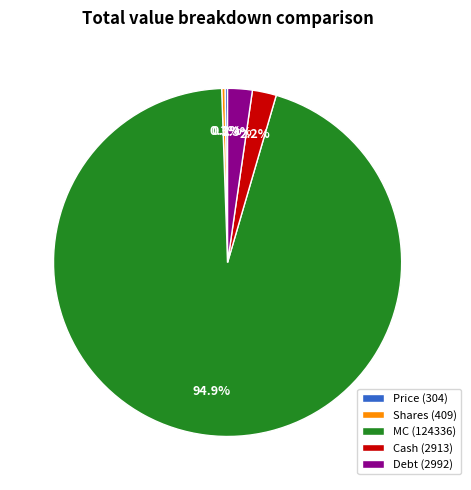

Combined, what portion of the pie is MC (124336) and Cash (2913)?

97.2%